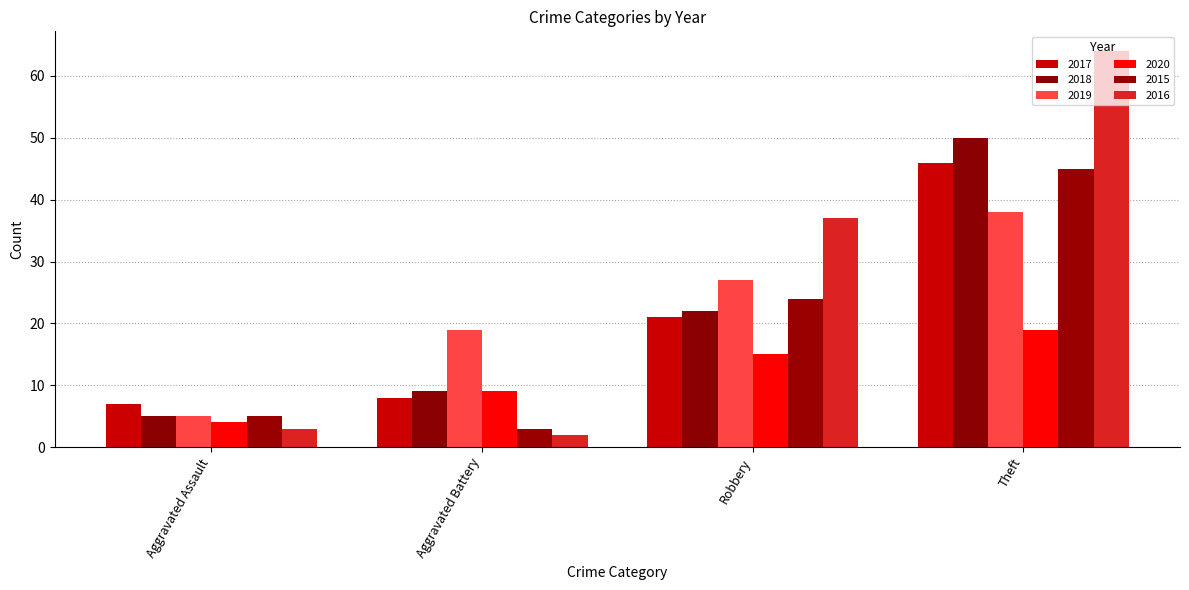

Where is 2015 nearest to the value 24?

Robbery